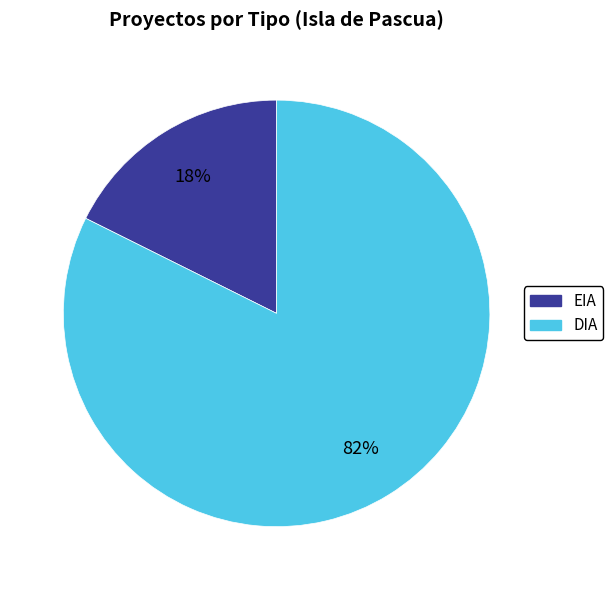

To the nearest percent, what is the combined percentage of EIA and DIA?

100%